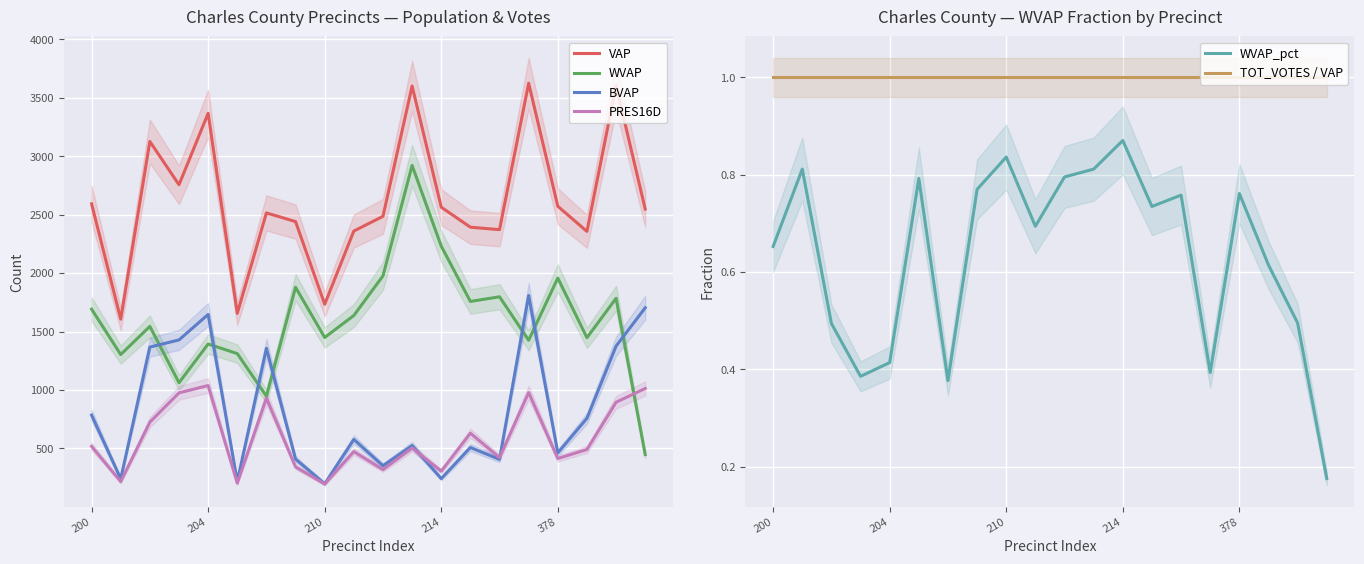

Where is the first local maximum for BVAP?

204